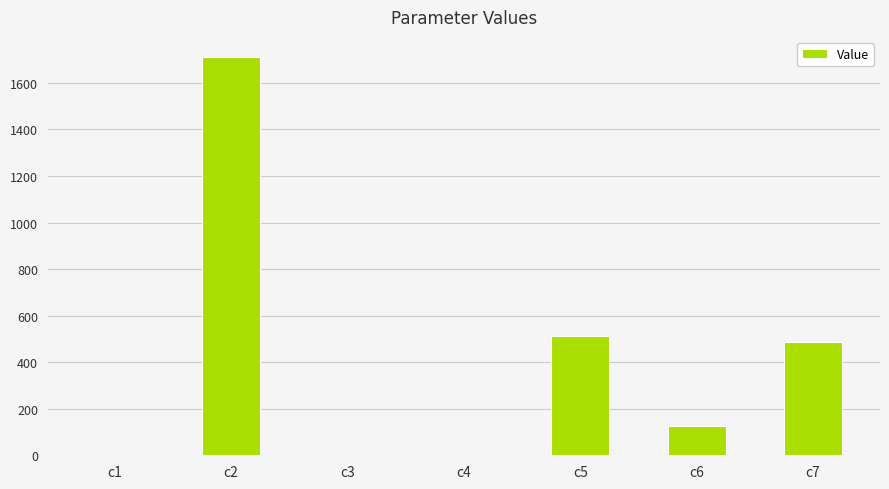

The value at c7 is 653.7. True or false?

False